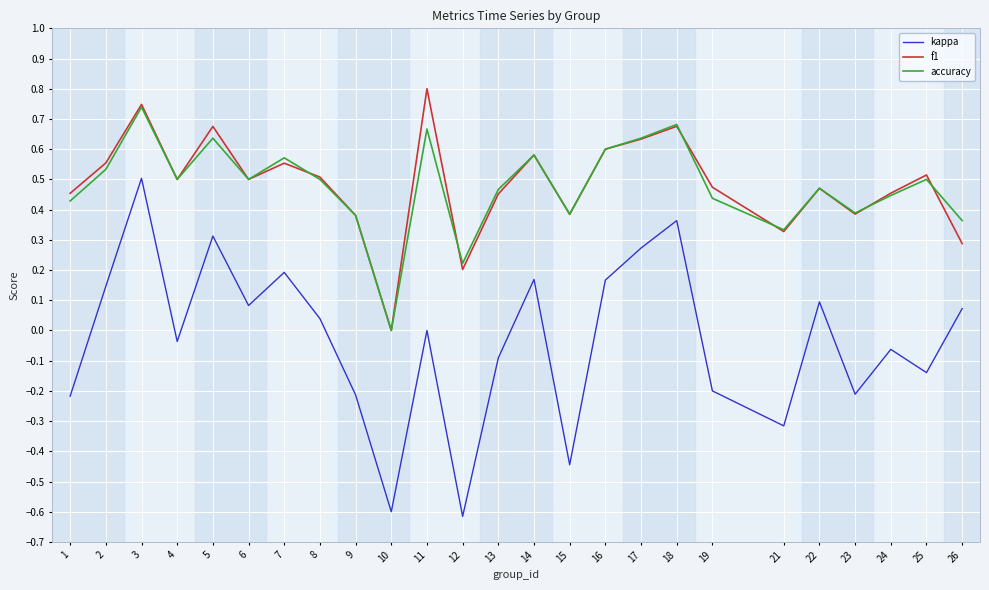

How many interior local peaks does the accuracy series have?

8